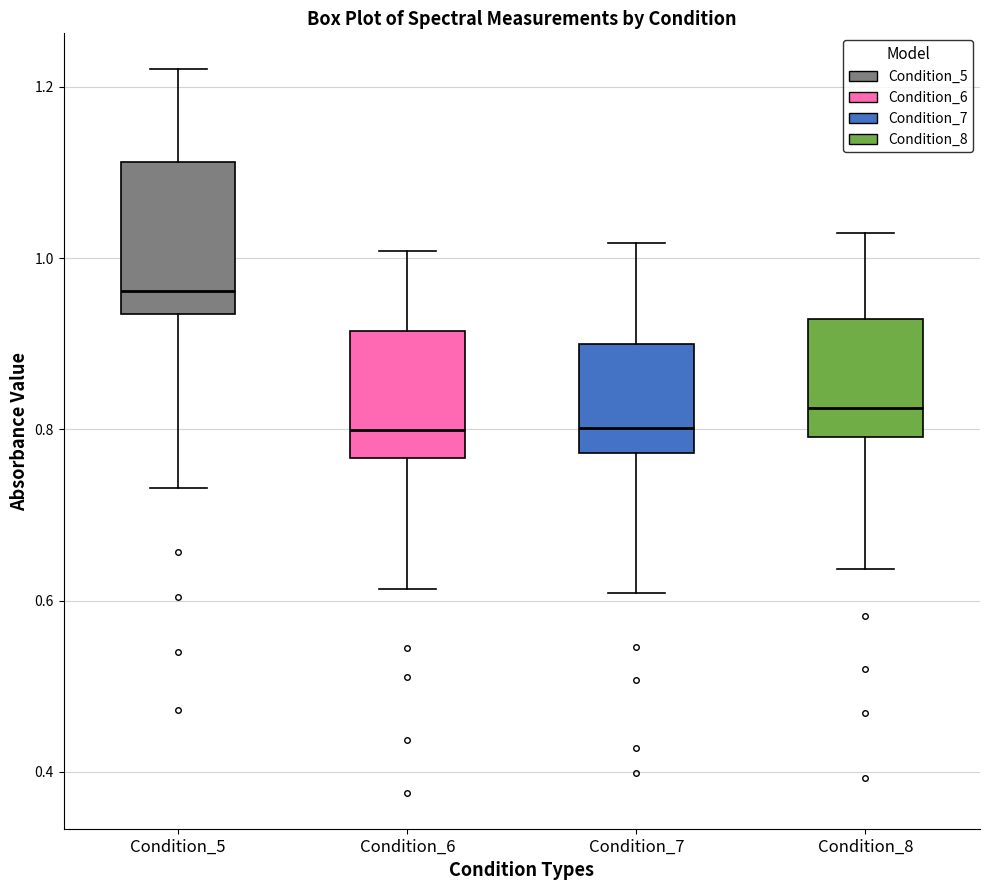

Which box is the tallest, from its lower edge to its upper edge?

Condition_5